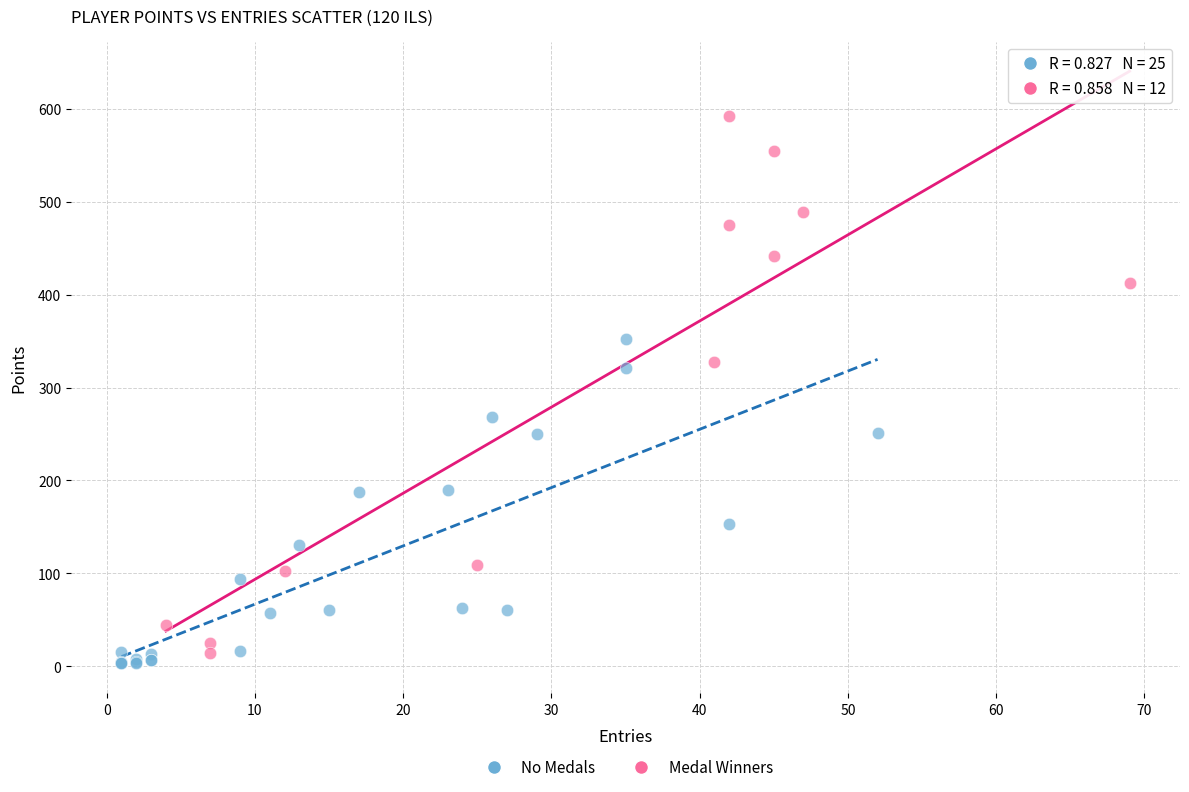

Which series has the largest Y range (max minus min)?

Medal Winners